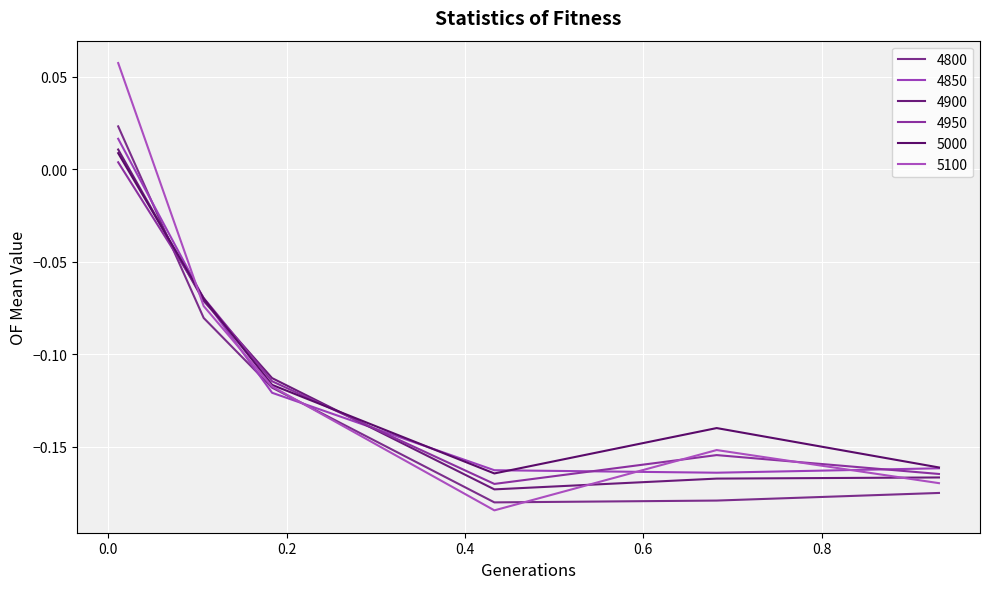

Does the chart have visible grid lines?

Yes